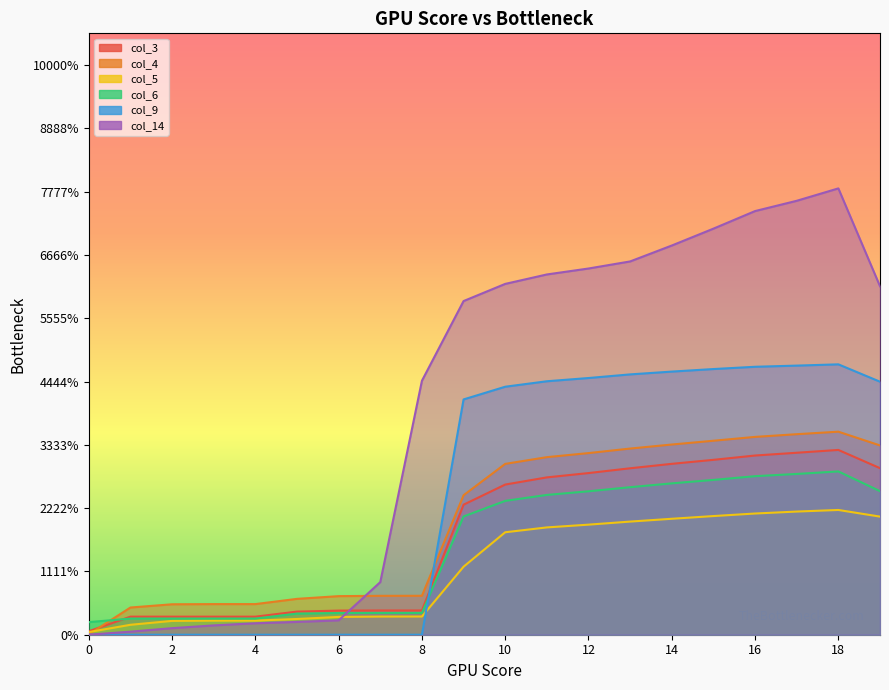

Between which two adjacent categories do col_9 and col_4 first intersect?

8 and 9